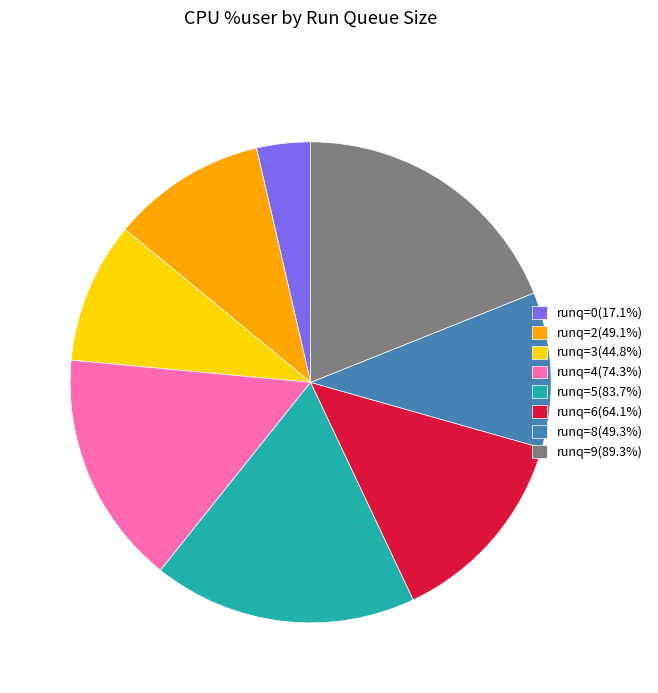

Approximately how many times larger is the value at runq=6(64.1%) compared to runq=9(89.3%)?

0.7